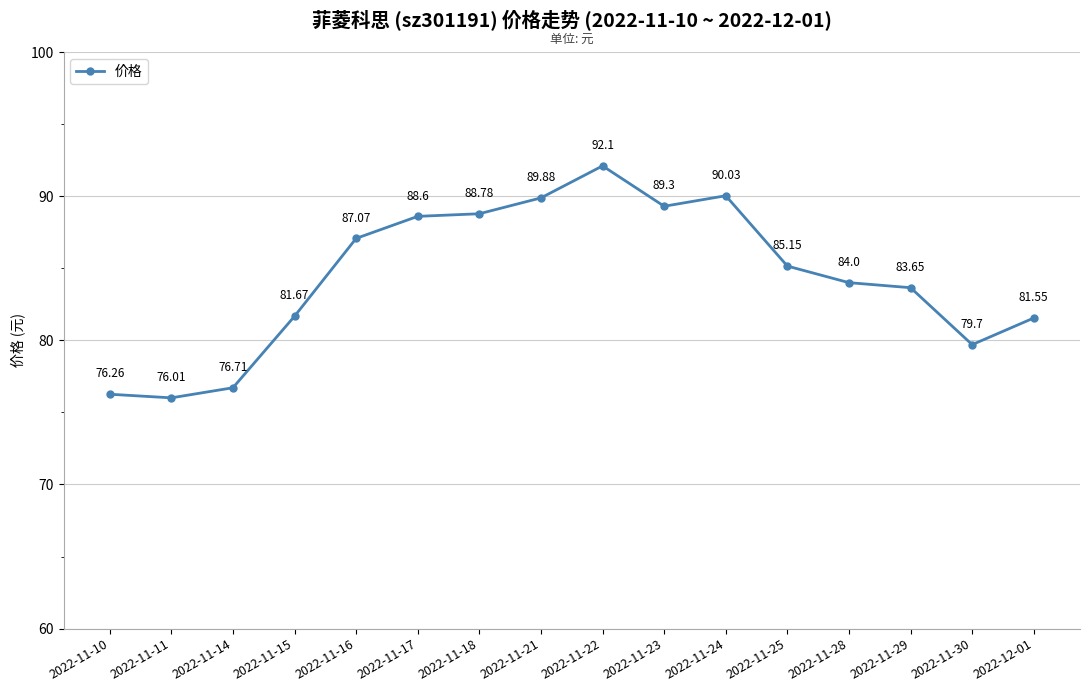

Is it true that the value at 2022-11-17 is 88.6?

True